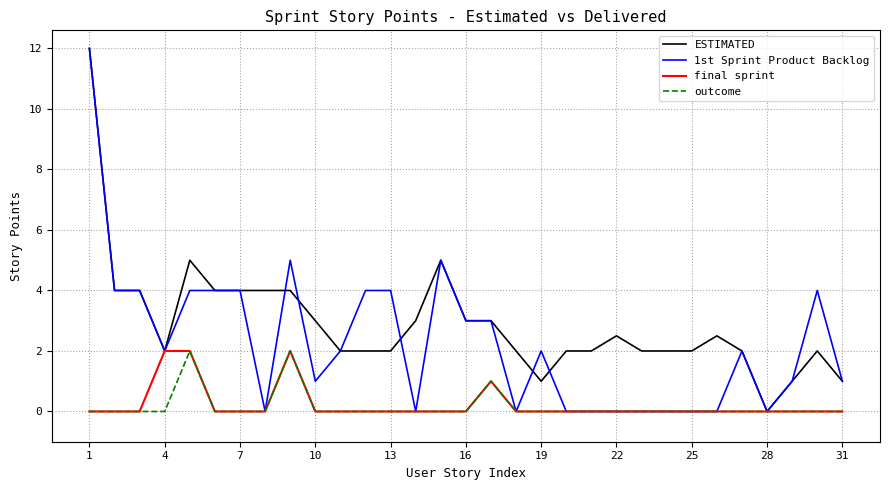

What is the difference between the maximum and minimum values in the 1st Sprint Product Backlog series?

12.0